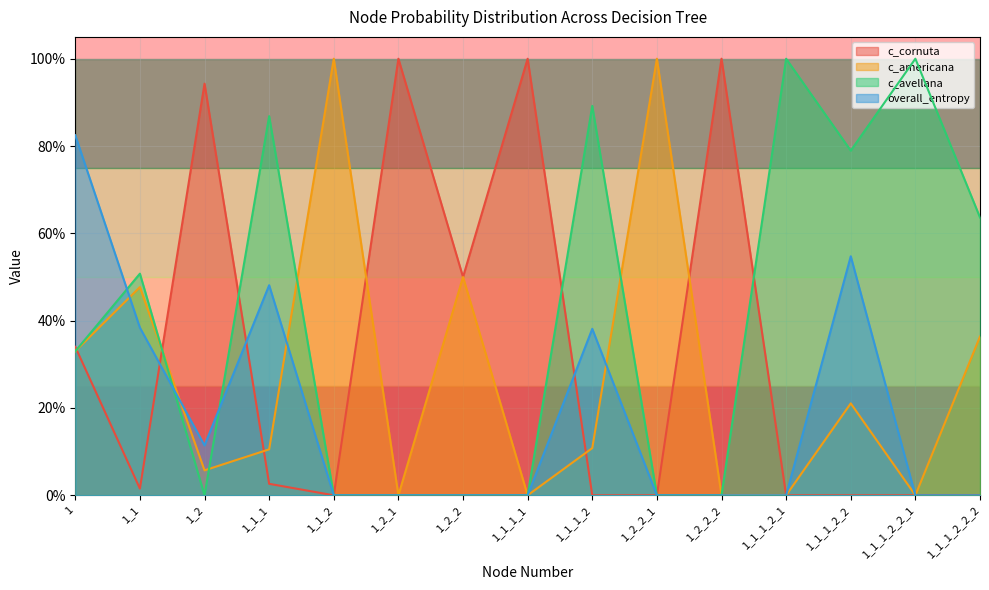

Rank the series by their average value, from lowest to highest.

overall_entropy, c_americana, c_cornuta, c_avellana